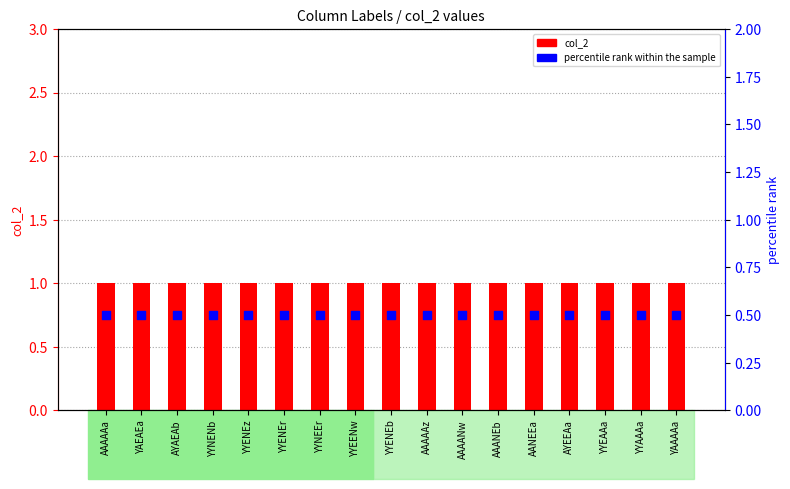

Is the value of col_2 value at AYAEAb greater than the value of percentile rank within the sample at AAANEb?

Yes